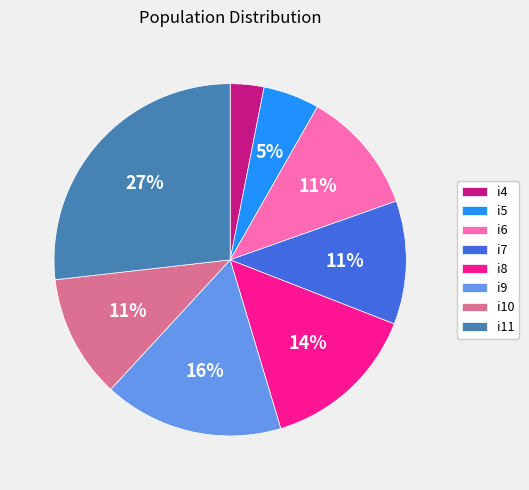

What percentage is the i4 slice, to the nearest percent?

3%